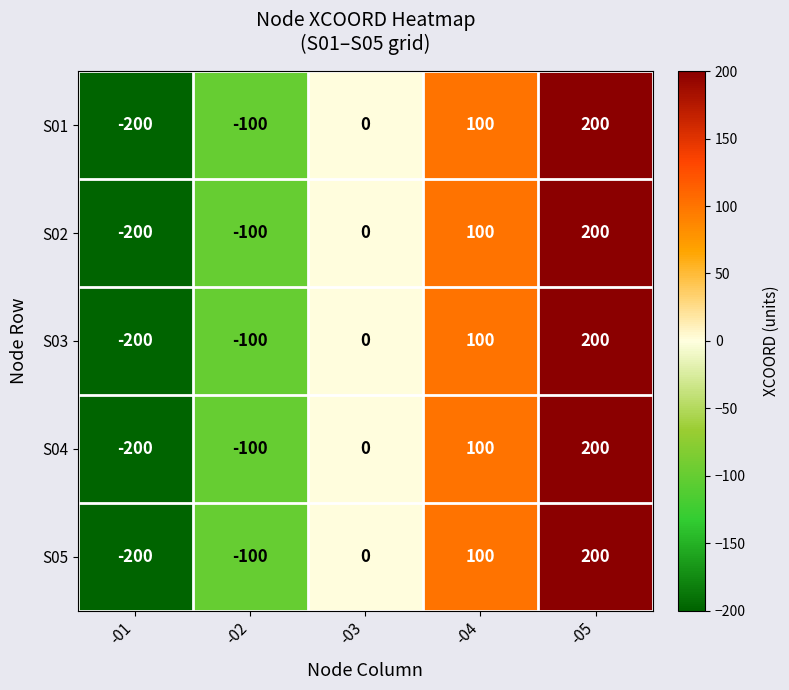

At which category is the sum across all series the highest?

-05